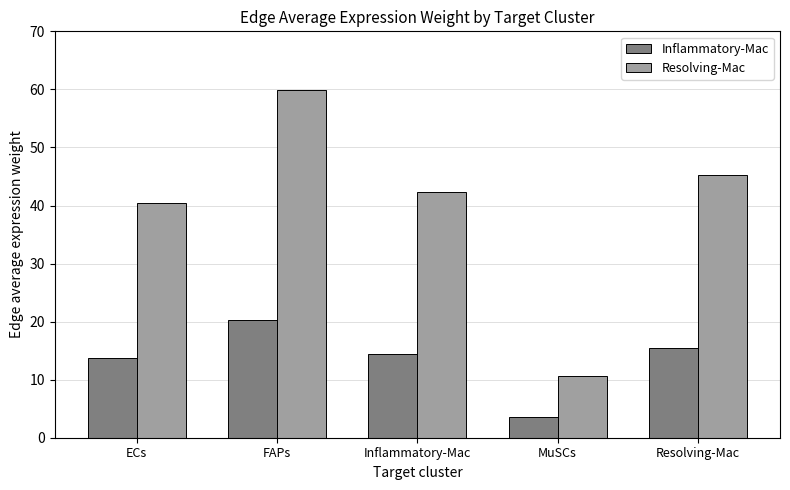

At which label does Inflammatory-Mac reach its minimum?

MuSCs